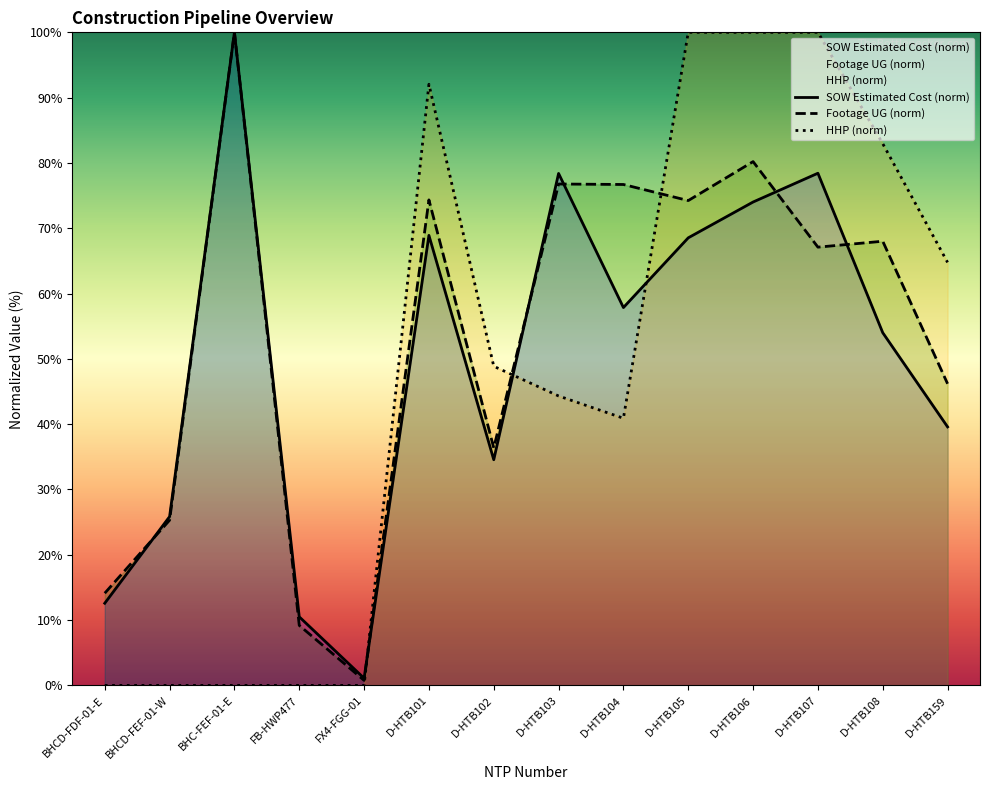

At how many categories does at least one series exceed 27?

10